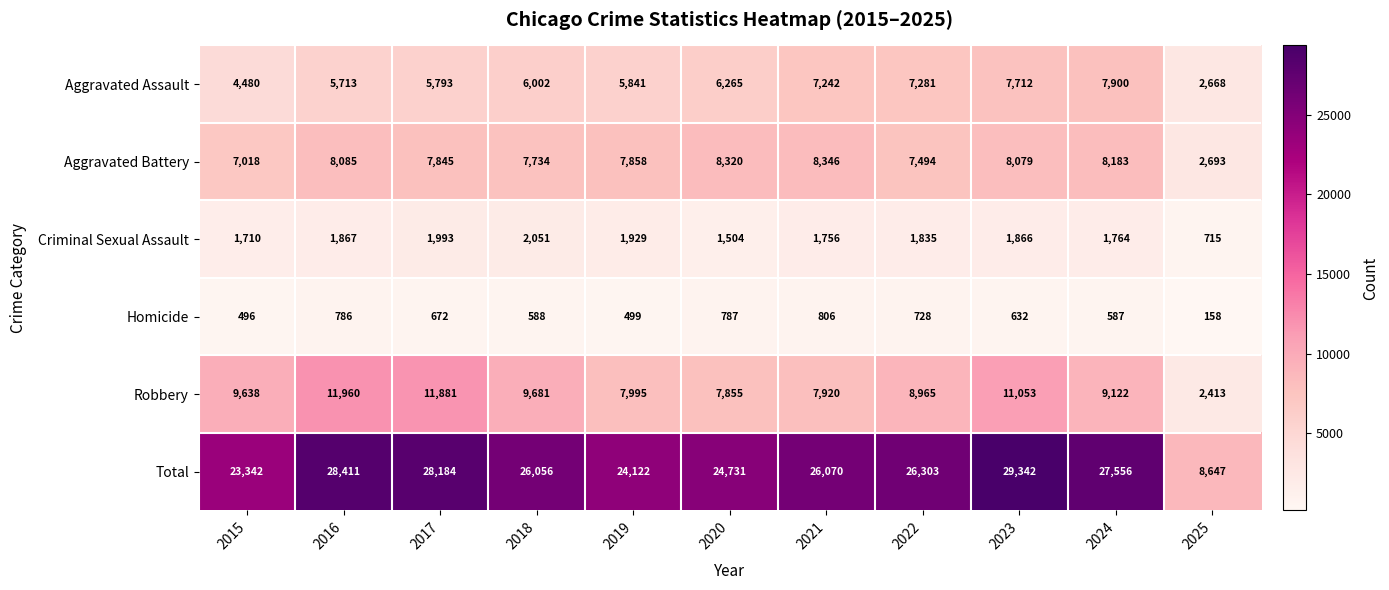

What is the sum of the Robbery values at 2016 and 2018?

21641